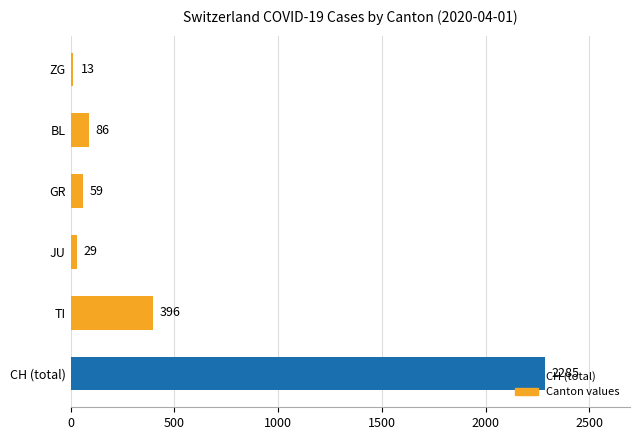

What value does the data have at GR, to the nearest 10?

60